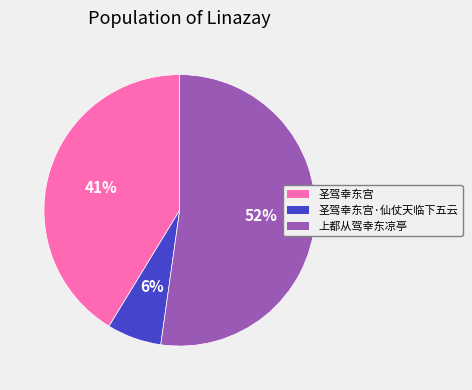

Is there a majority slice in this chart?

Yes